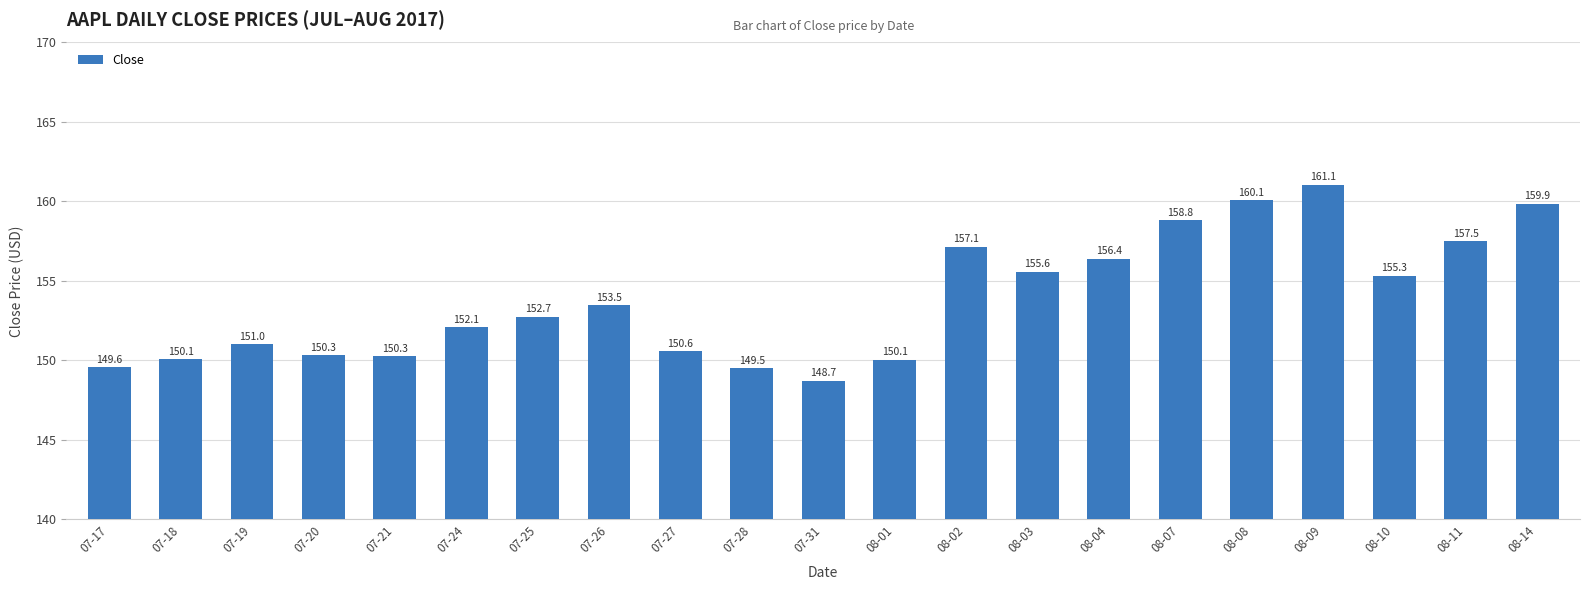

What is the label of the 4th bar from the right?

08-09